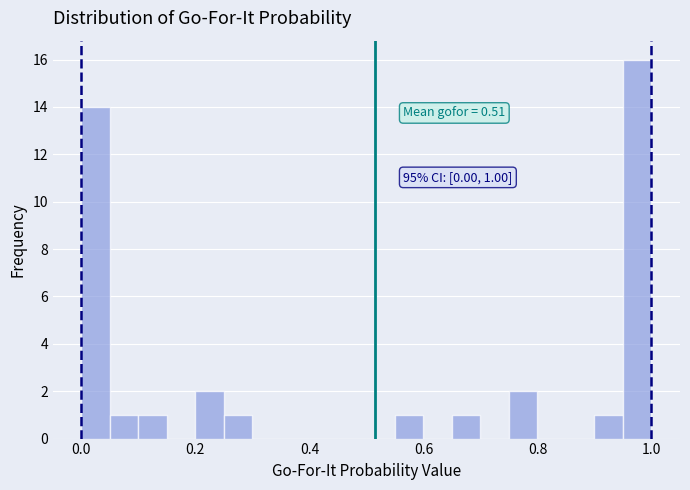

Around what value on the x-axis is the tallest bar? Give the approximate position of its centre, as read against the axis.

0.98